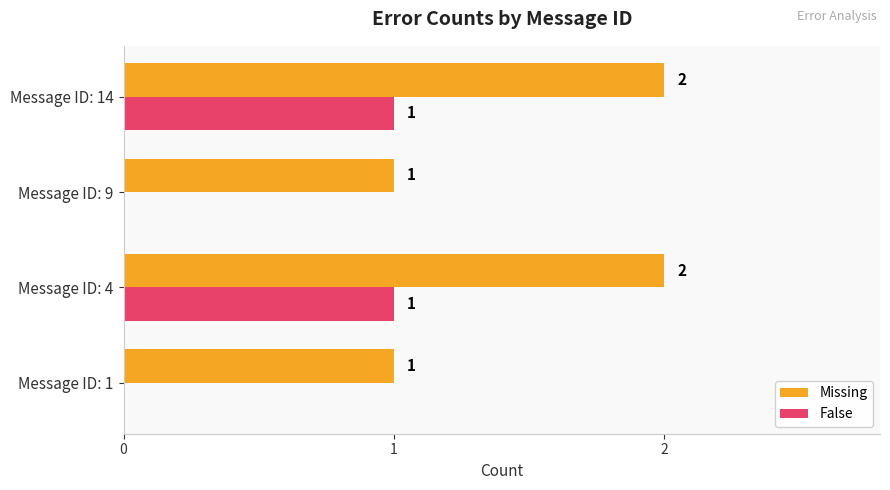

What is the total value across all series at Message ID: 14?

3